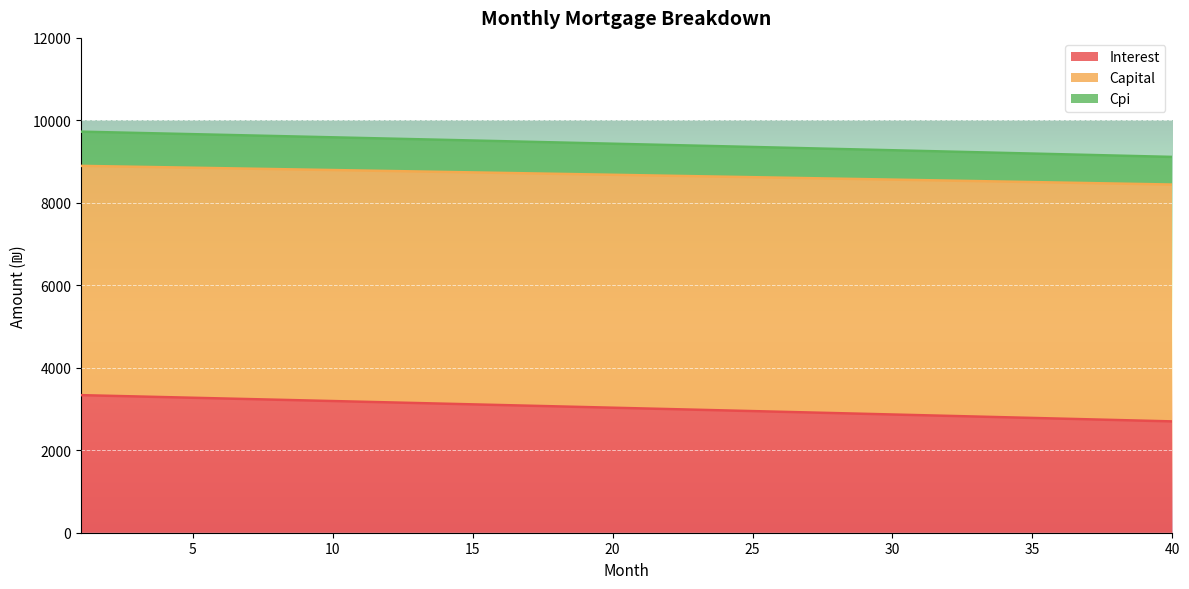

How many data points does each series have?

40